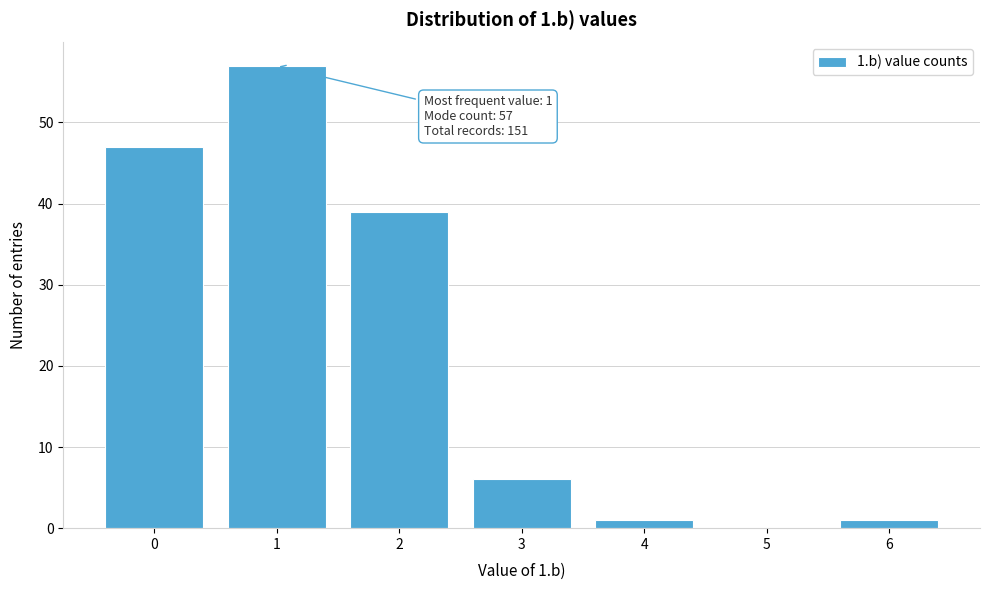

Reading left to right, transcribe all the data shown in this chart.

0=47	1=57	2=39	3=6	4=1	5=0	6=1